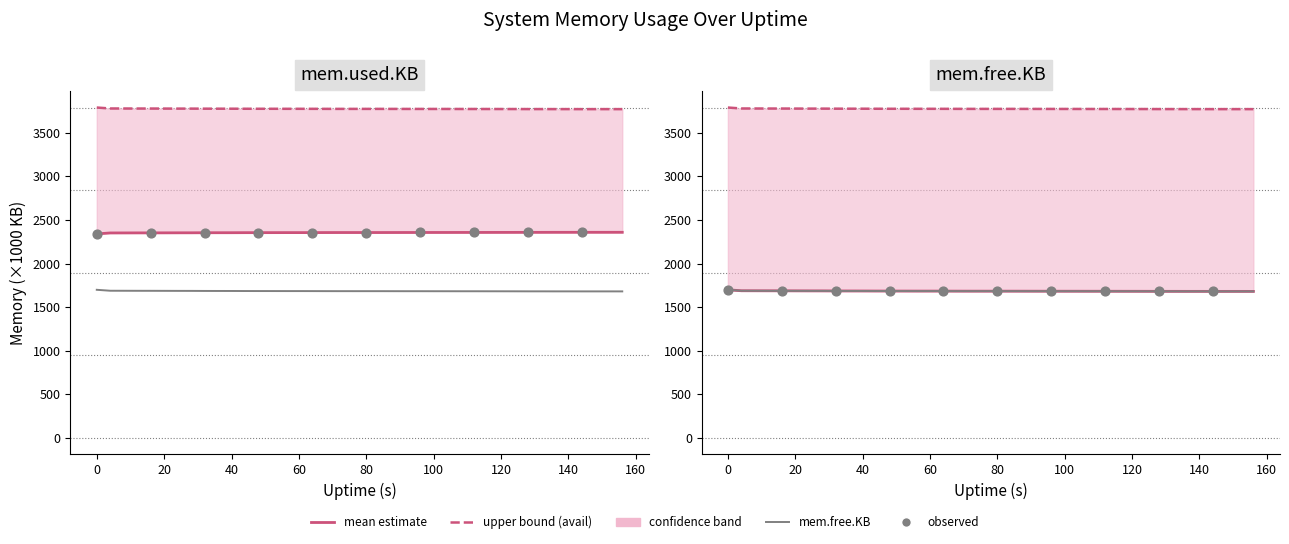

At how many categories does at least one series exceed 3506?

40